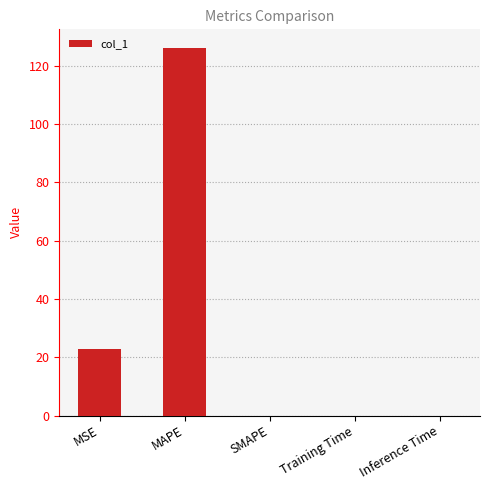

True or false: the data shows 22.7 at MSE.

True